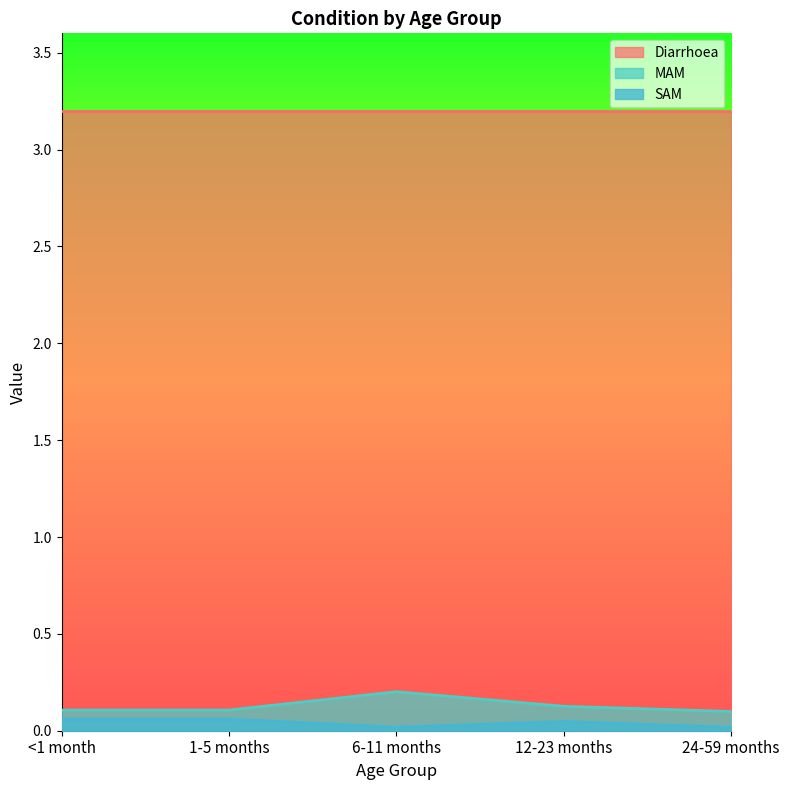

What is the difference between the maximum and minimum values in the MAM series?

0.1